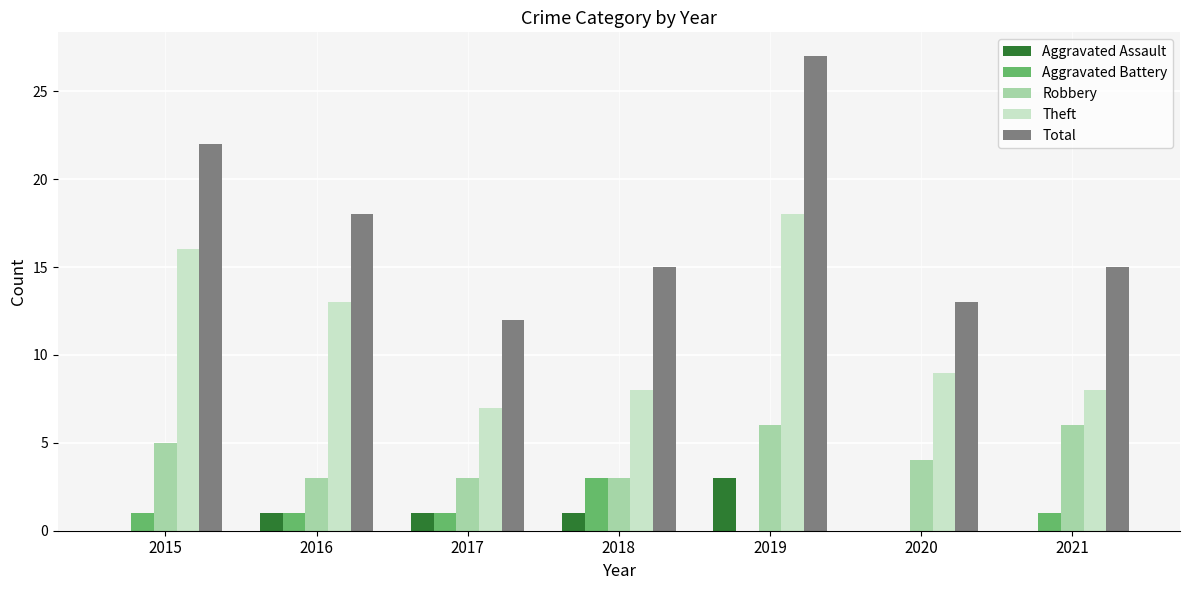

What is the highest value of the Aggravated Assault series?

3